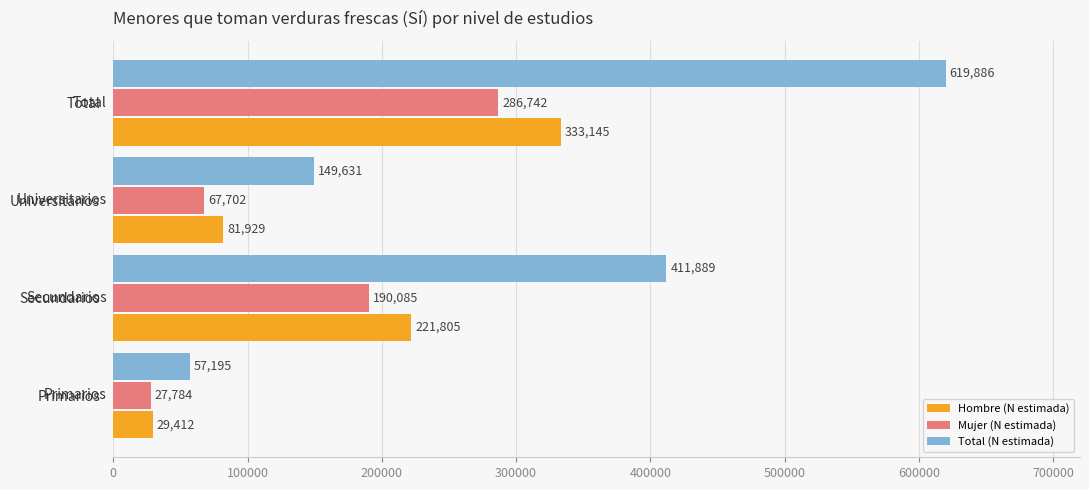

The Mujer (N estimada) series shows 99372 at Total. True or false?

False